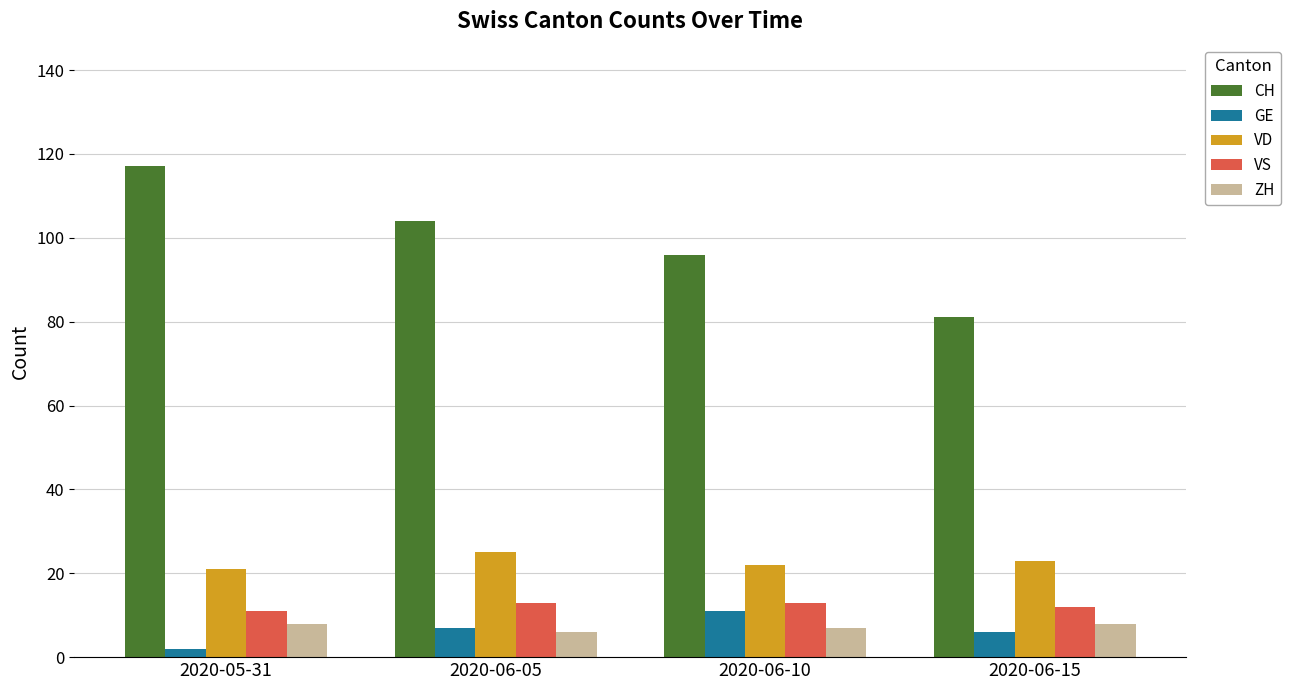

What is the difference between the maximum and minimum values in the VD series?

4